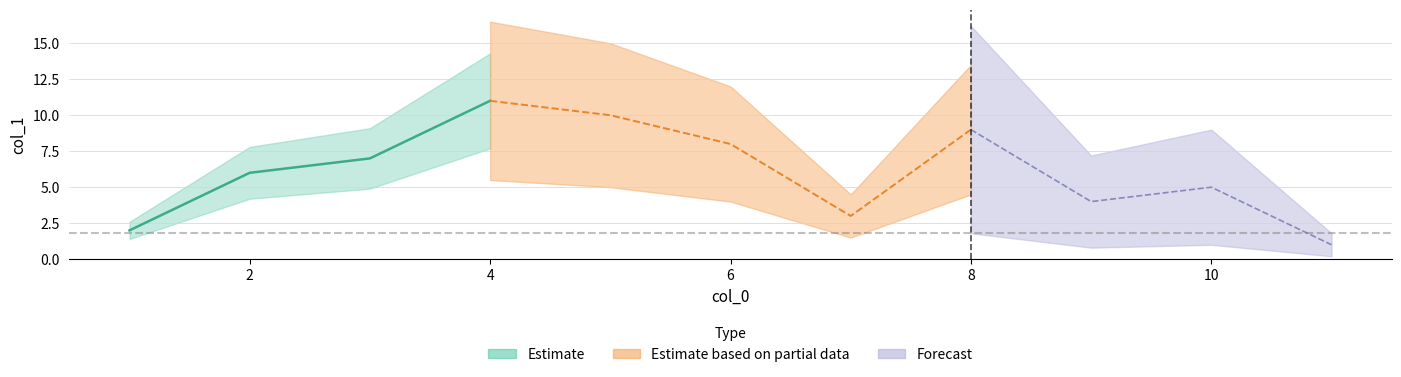

What is the ratio of the value at 3 to the value at 2?

1.2